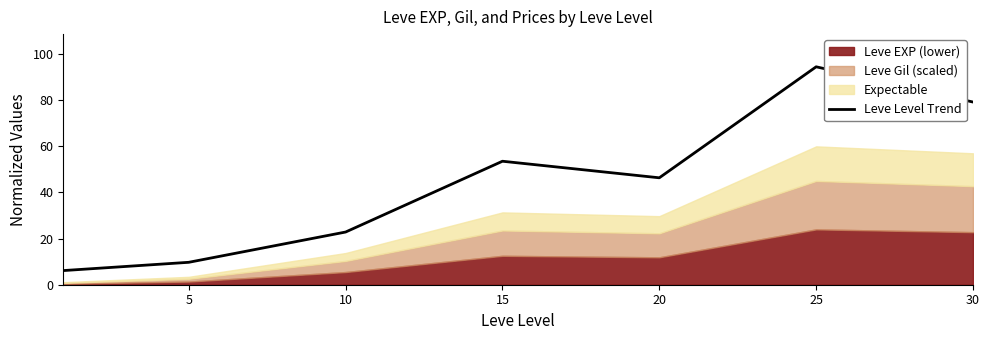

The value of Leve Level Trend at 25 is 94.5. True or false?

True